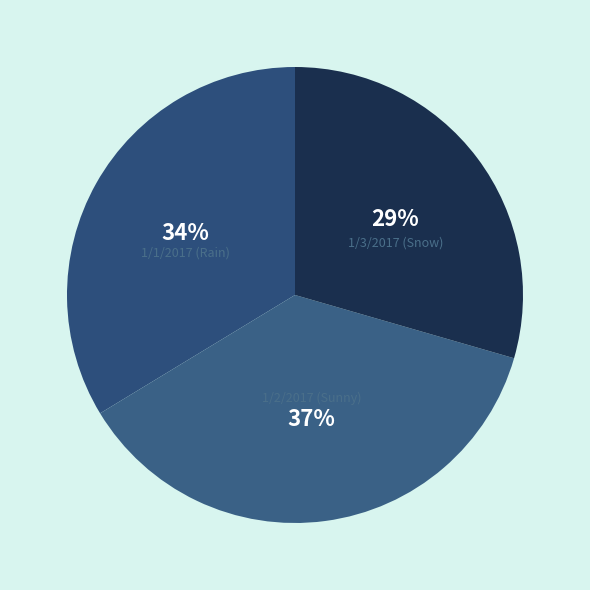

To the nearest percent, what percentage of the pie is 1/2/2017 (Sunny)?

37%